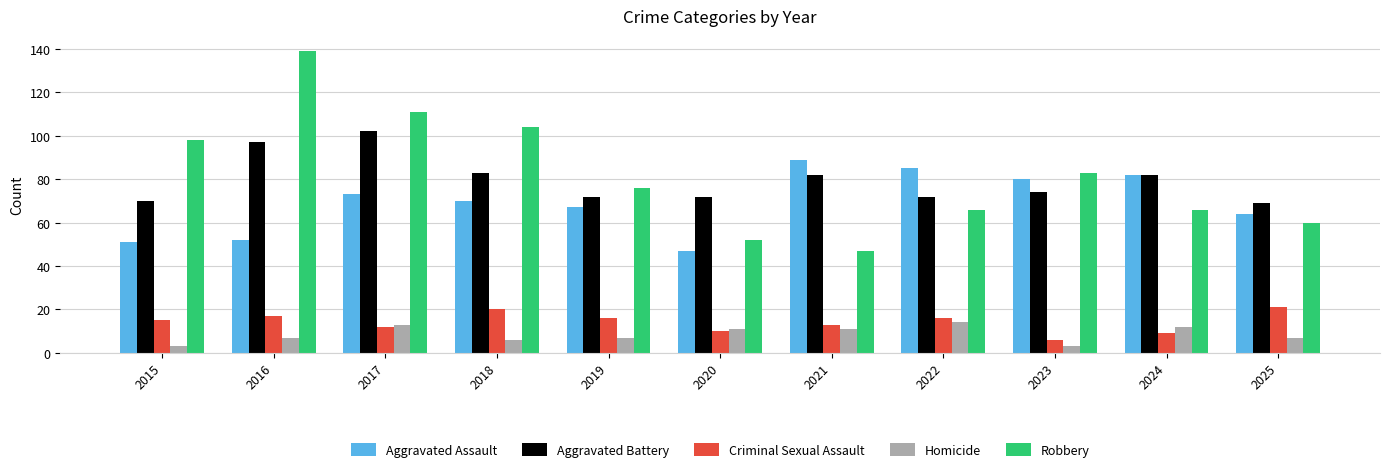

What is the value of the Aggravated Battery bar at the 3rd from the left?

102